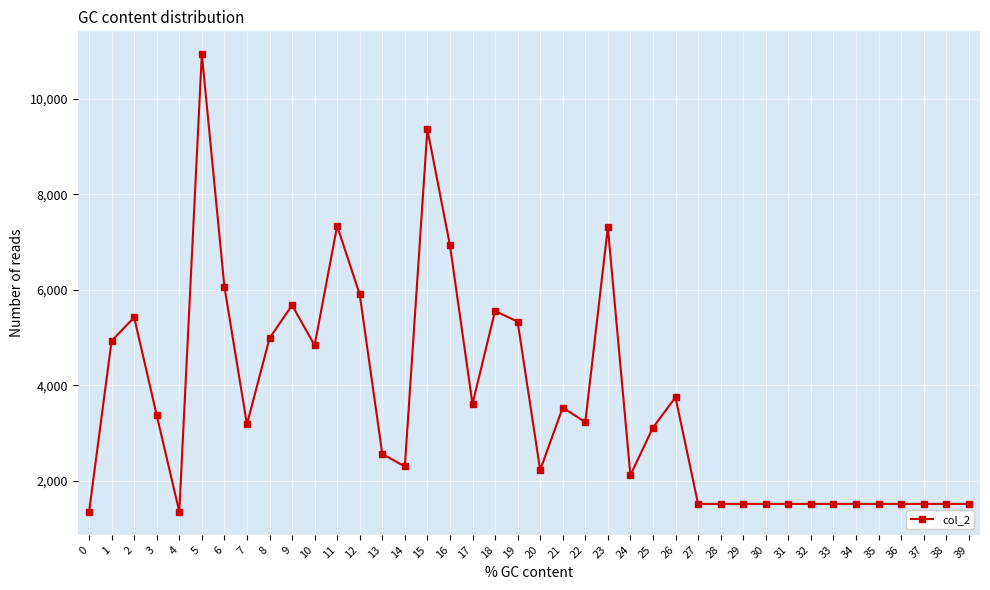

True or false: the data shows 10936 at 5.

True